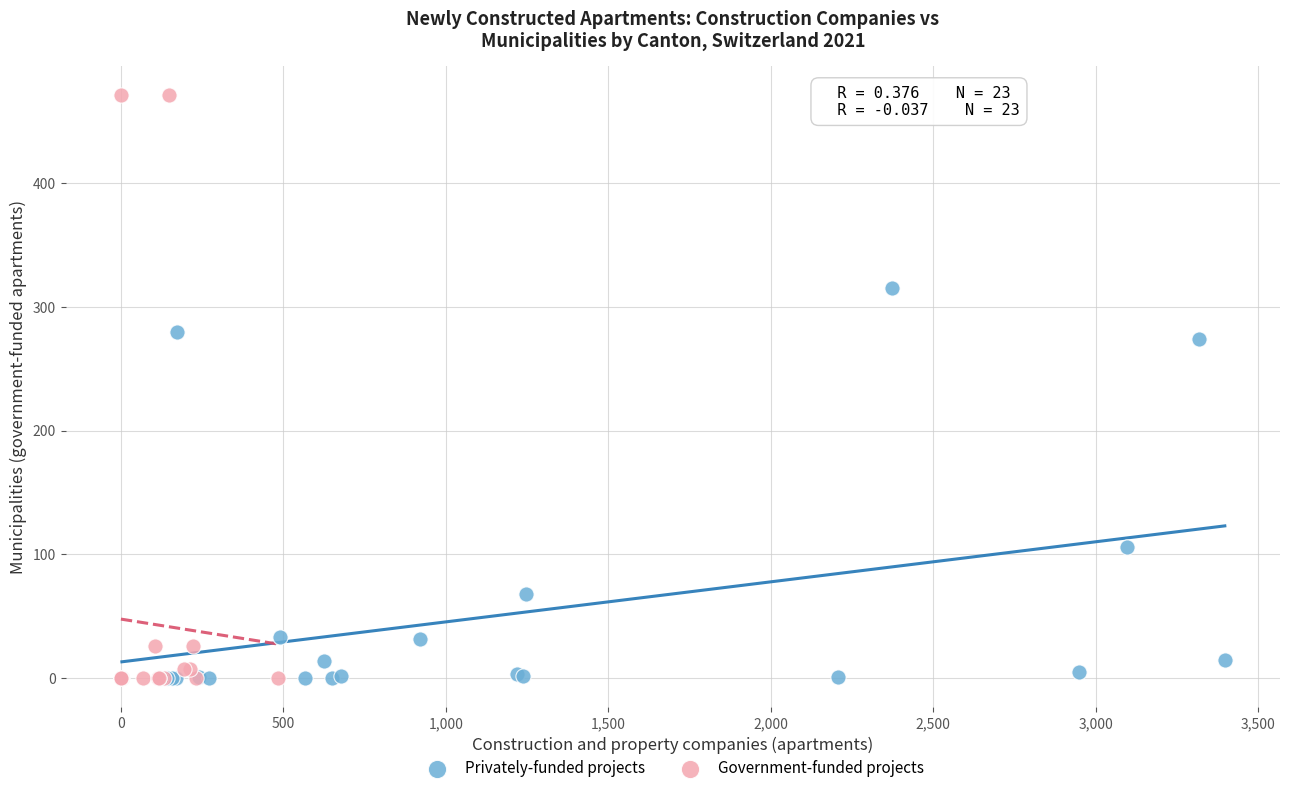

Which series has the widest spread of Y values?

Government-funded projects